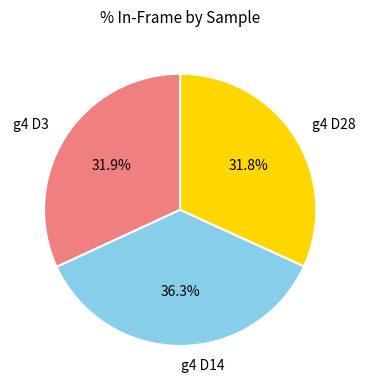

How many segments does this pie chart have?

3